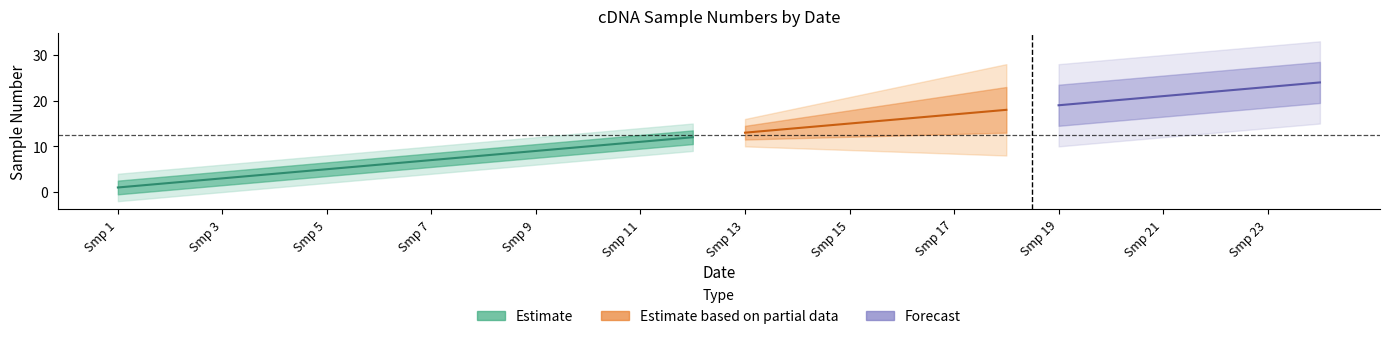

True or false: s1cDNASampleNumber_group2 has more than 2 points higher than both neighbors.

False